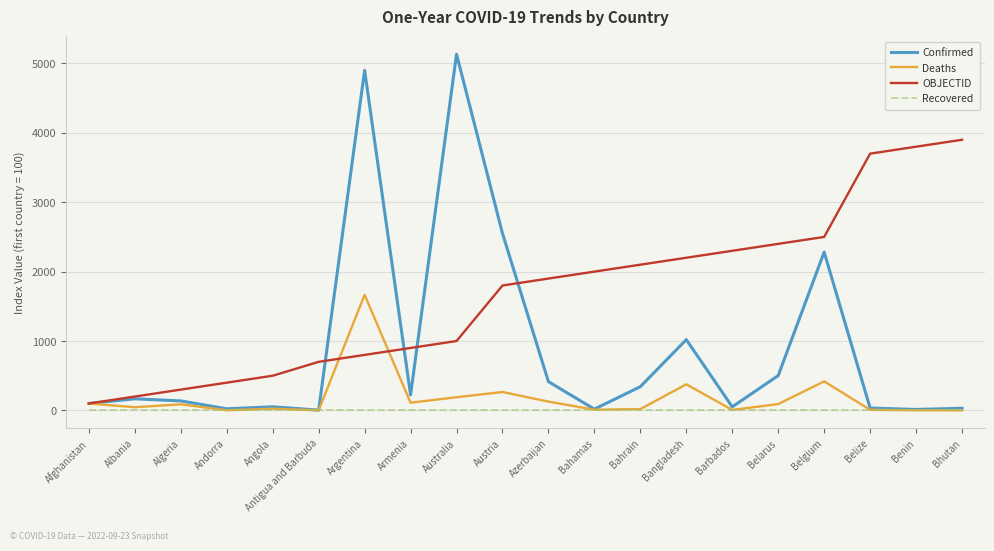

Is it true that OBJECTID equals 800.0 at Argentina?

True